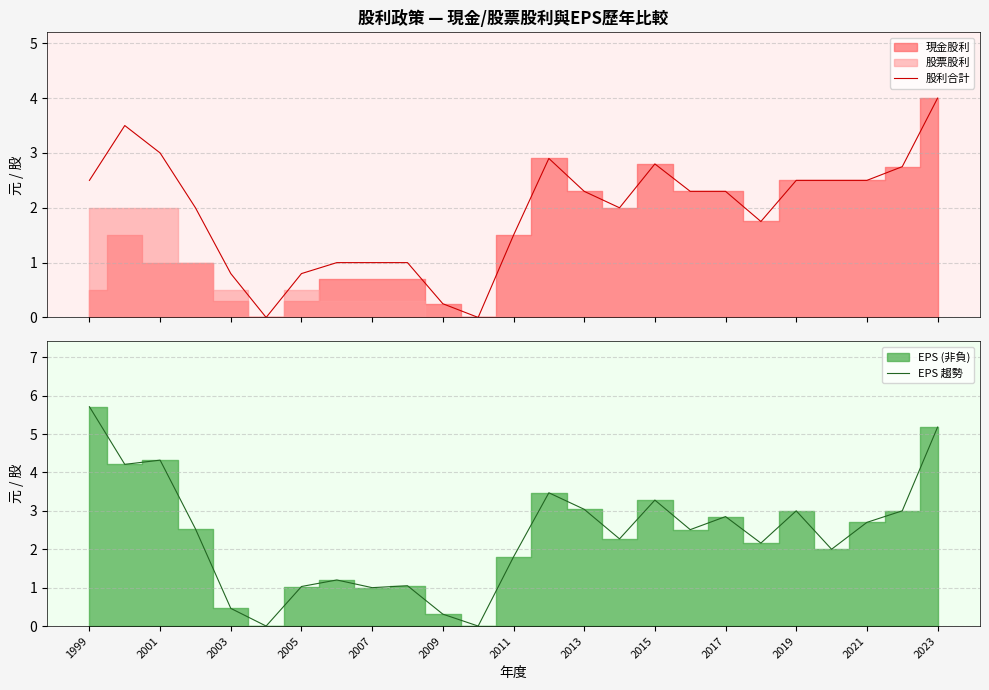

The value of EPS 趨勢 at 2005 is 1.0. True or false?

True